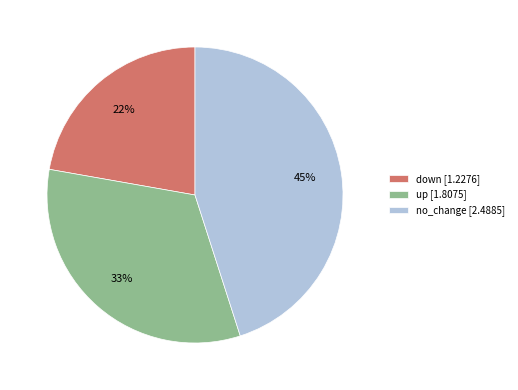

To the nearest percent, what is the combined percentage of up and down?

55%